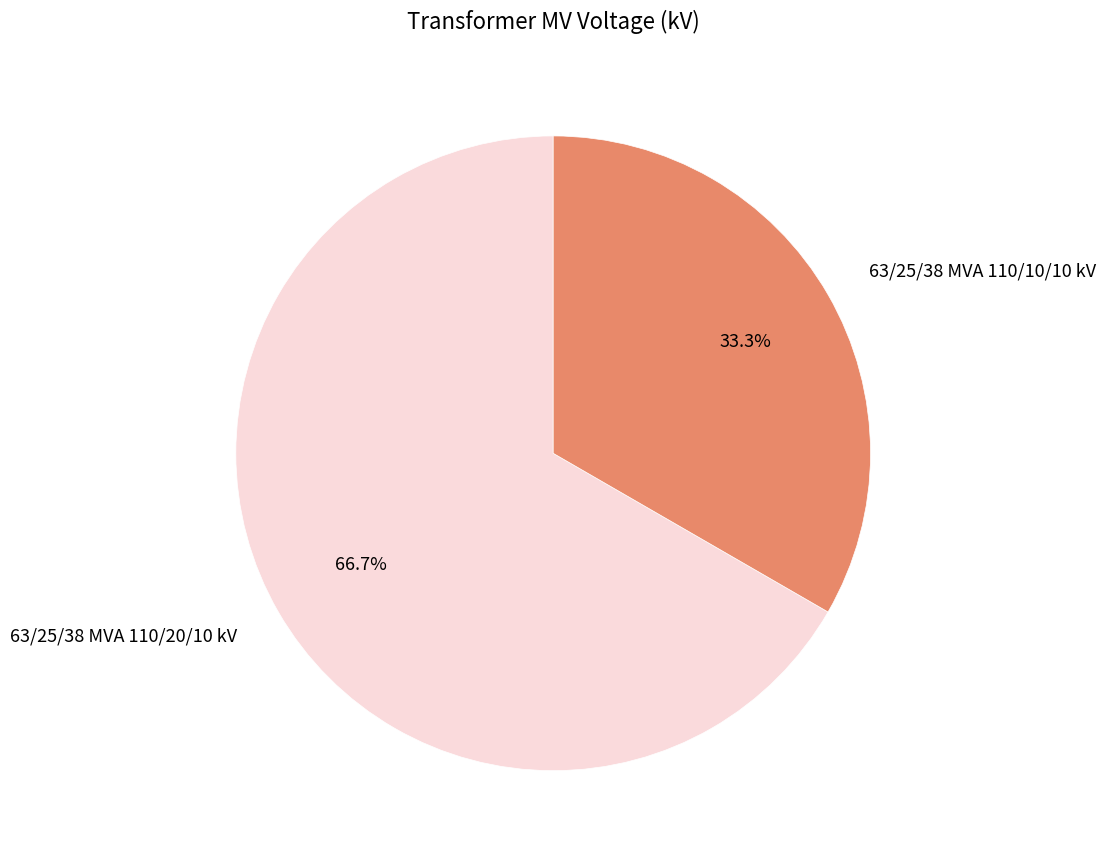

How many segments does this pie chart have?

2